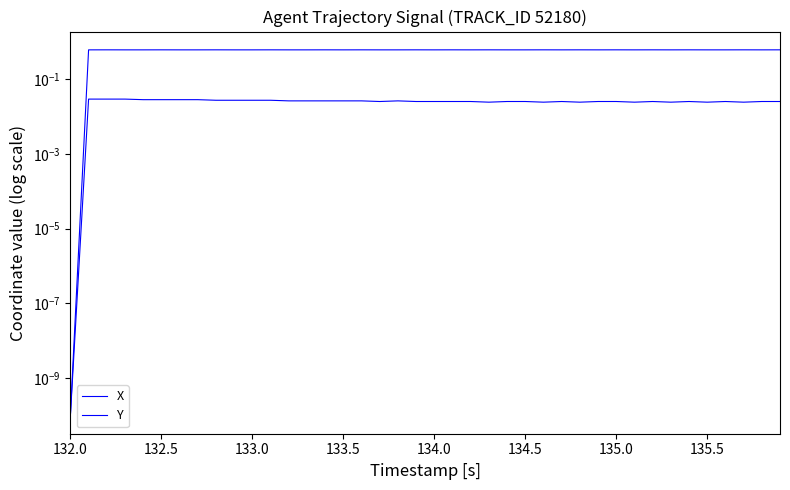

Which series has the largest total across all categories?

Y